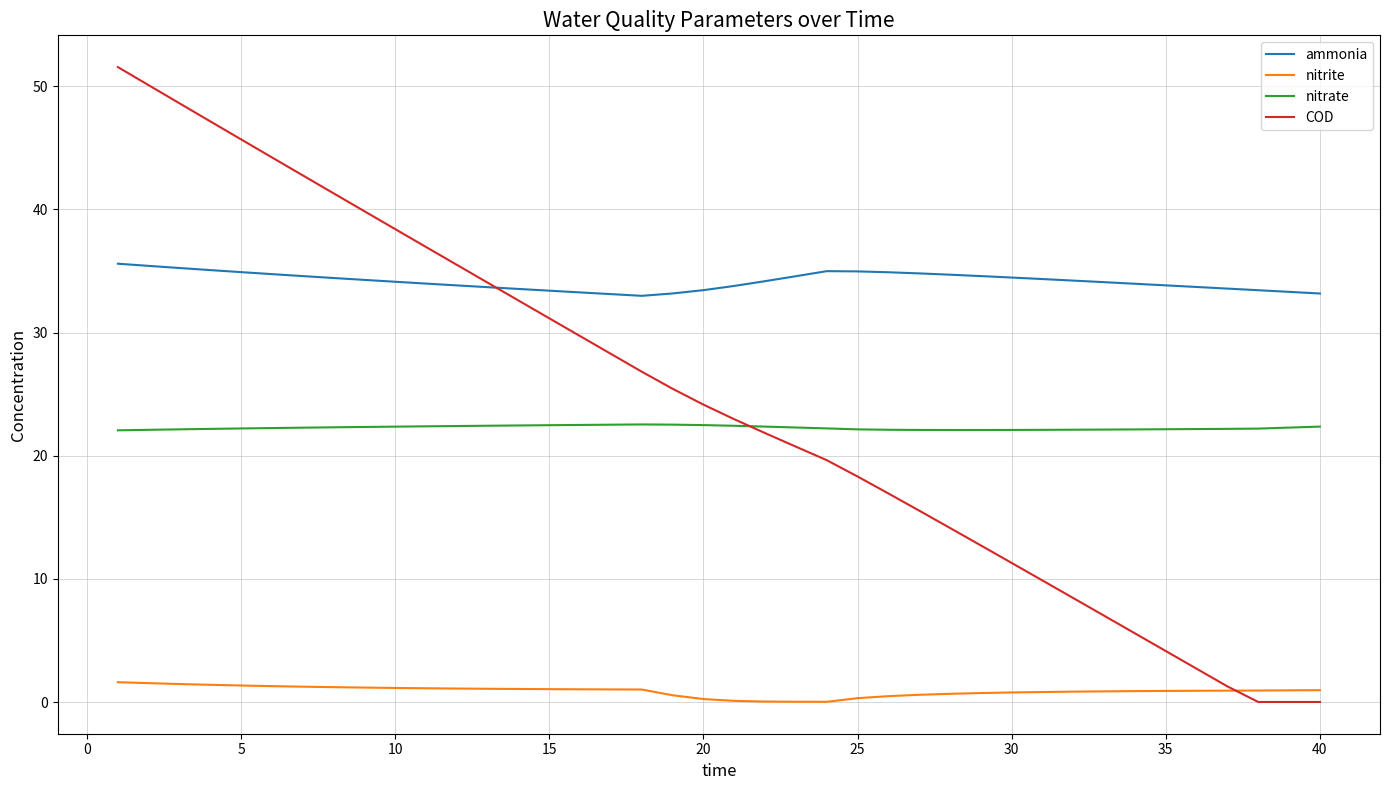

Which series has the largest total across all categories?

ammonia